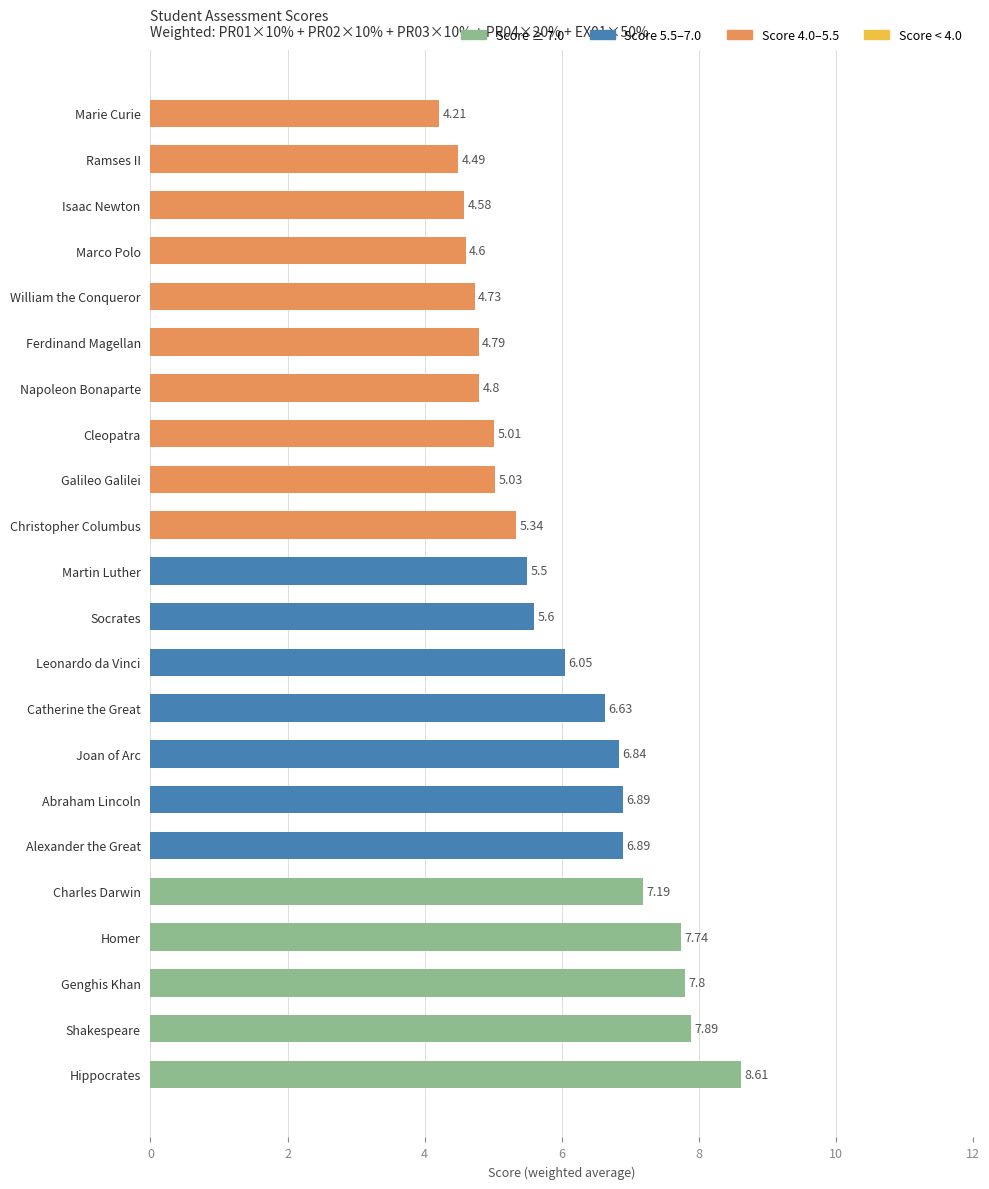

What is the ratio of the value at Cleopatra to the value at Galileo Galilei?

1.0